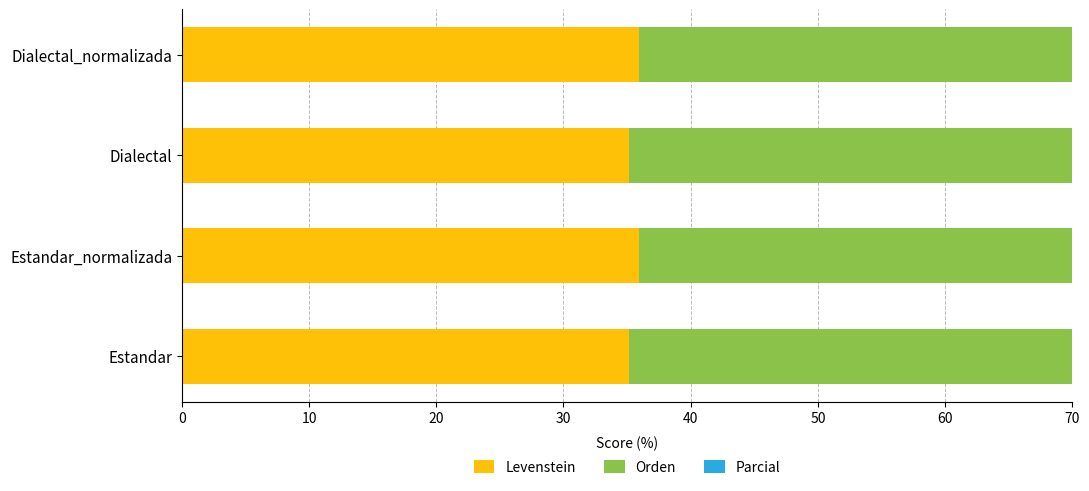

What is the value of the Orden bar at the 4th from the left?

51.4